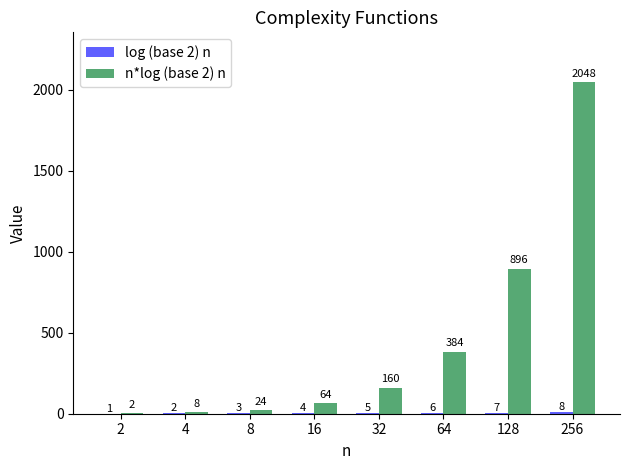

At which category is the sum across all series the highest?

256